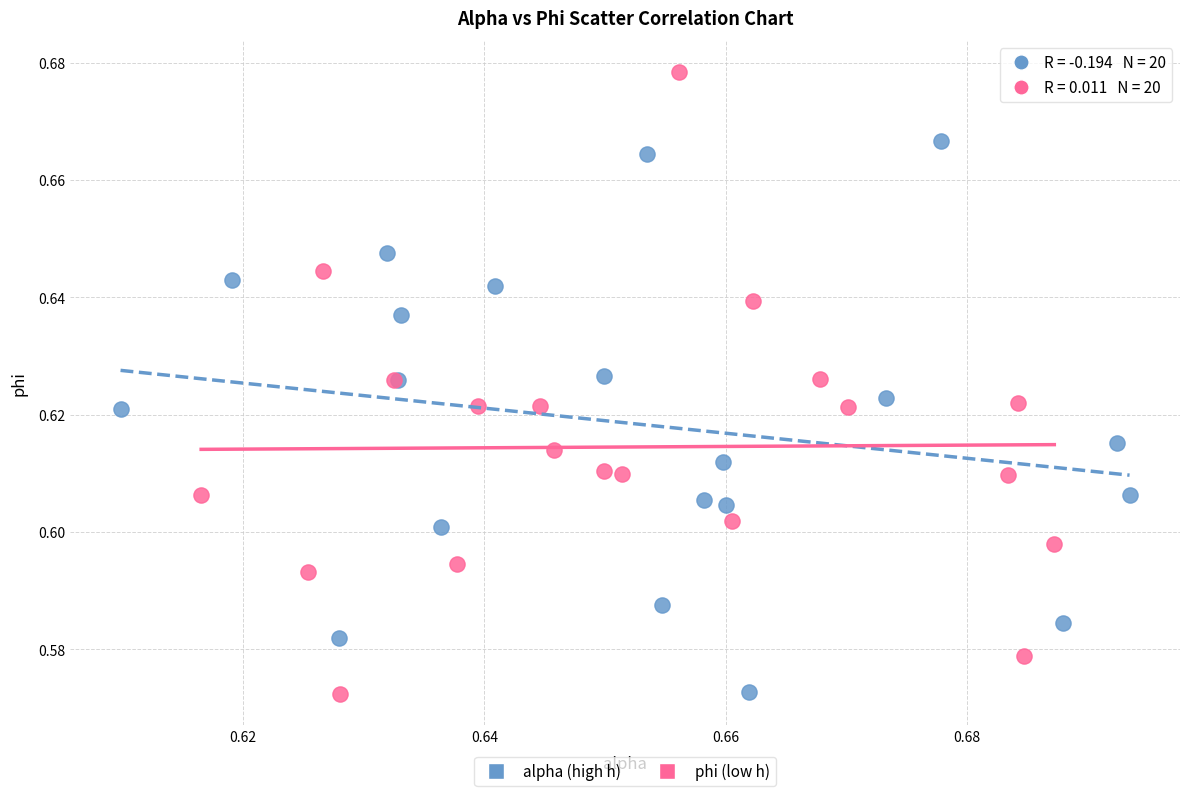

Which series contains the highest Y value?

phi (low h)